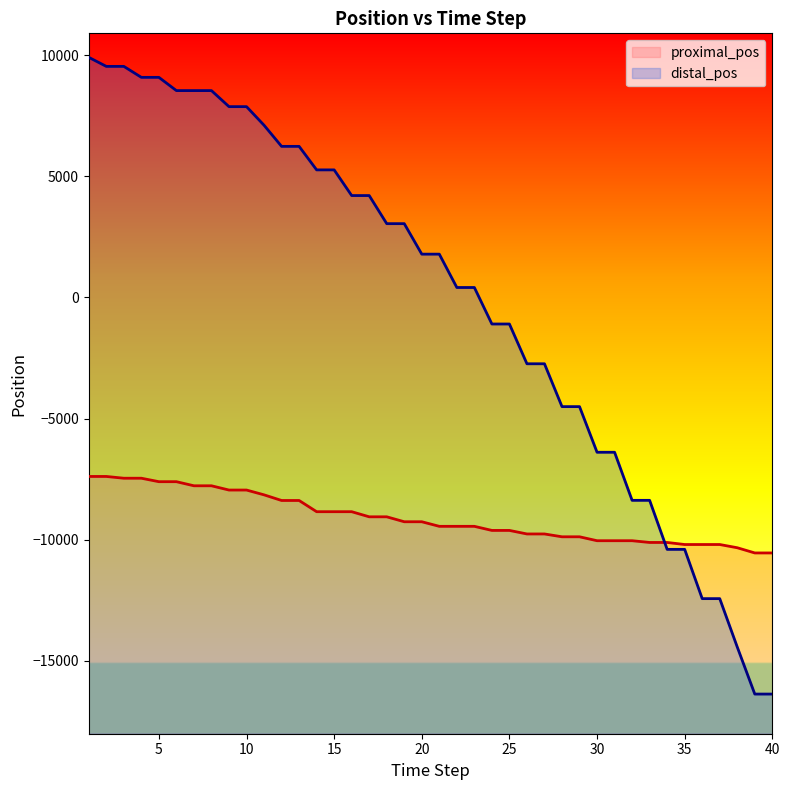

Is it true that distal_pos equals -12433 at 37?

True